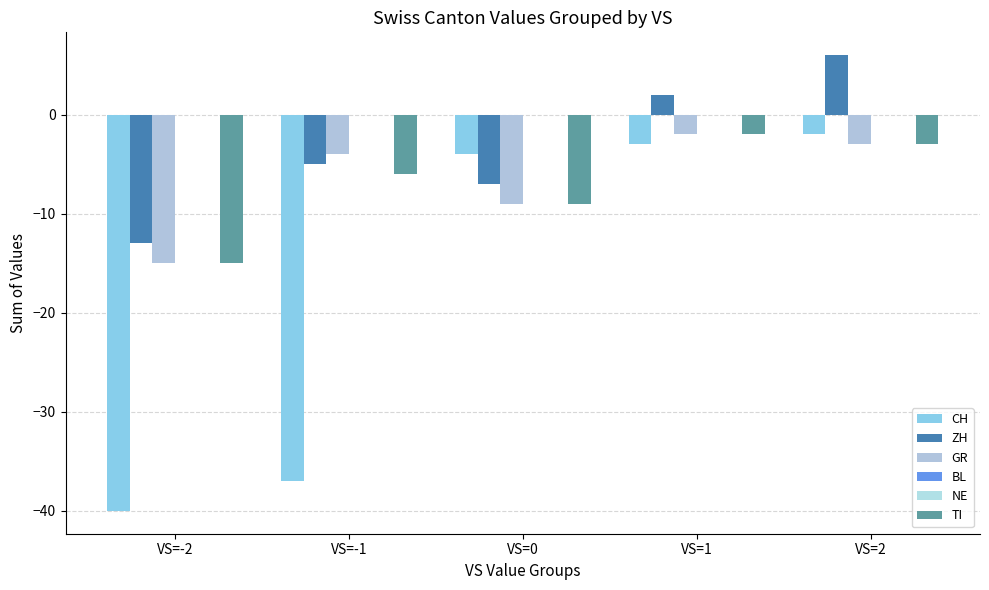

What is the spread (max minus min) of values at VS=-1?

37